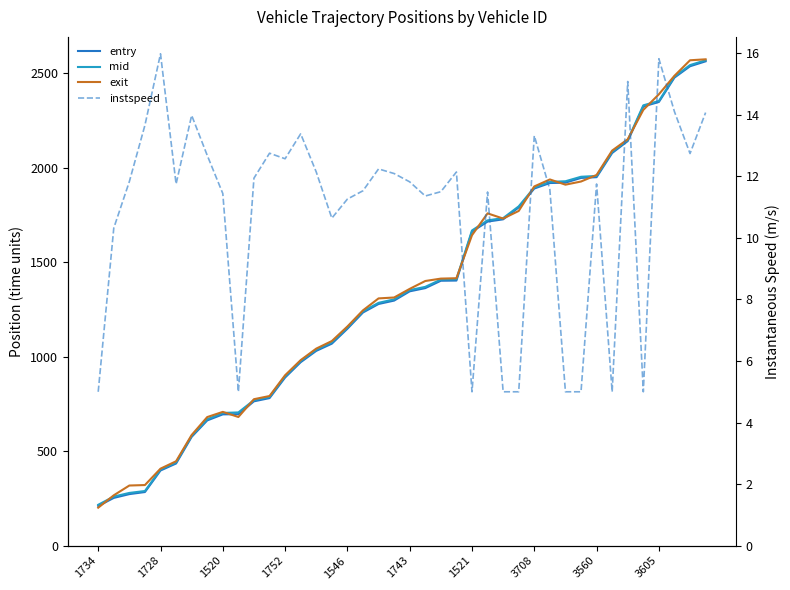

Which series has the widest spread of values?

exit